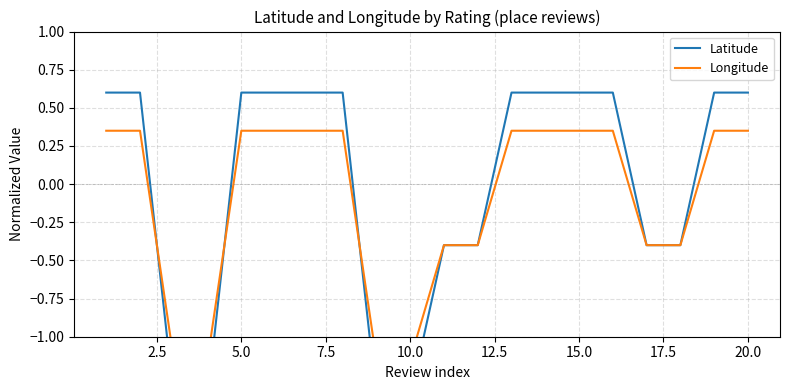

Is this an area chart (filled region under the line)?

No